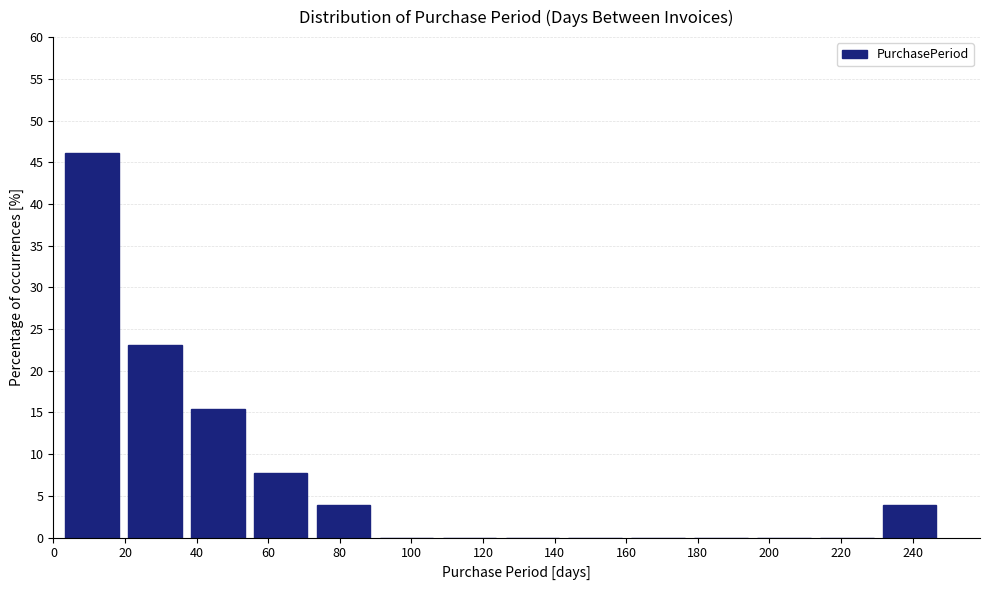

Reading left to right, transcribe this chart: for each bar, give the range it covers on the x-axis and its height. Neither the bar edges nor the heights are printed on the chart, so give them approximately, as read against the axes.

2 to 20: 46.0
20 to 38: 23.0
38 to 54: 15.5
54 to 72: 7.5
72 to 90: 4.0
90 to 108: 0
108 to 126: 0
126 to 142: 0
142 to 160: 0
160 to 178: 0
178 to 196: 0
196 to 212: 0
212 to 230: 0
230 to 248: 4.0